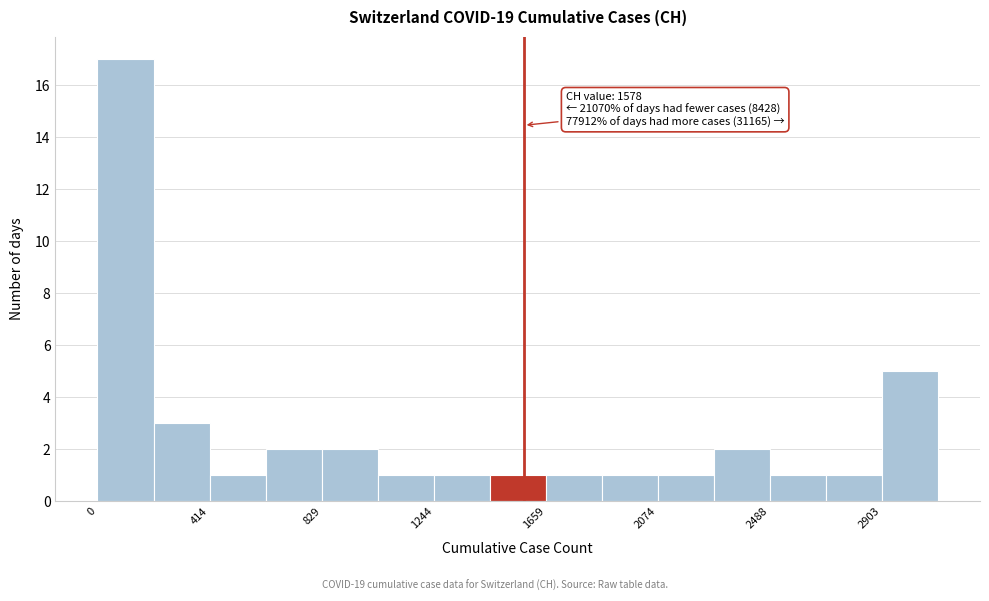

Over which range of the x-axis is the bar tallest?

0 to 200